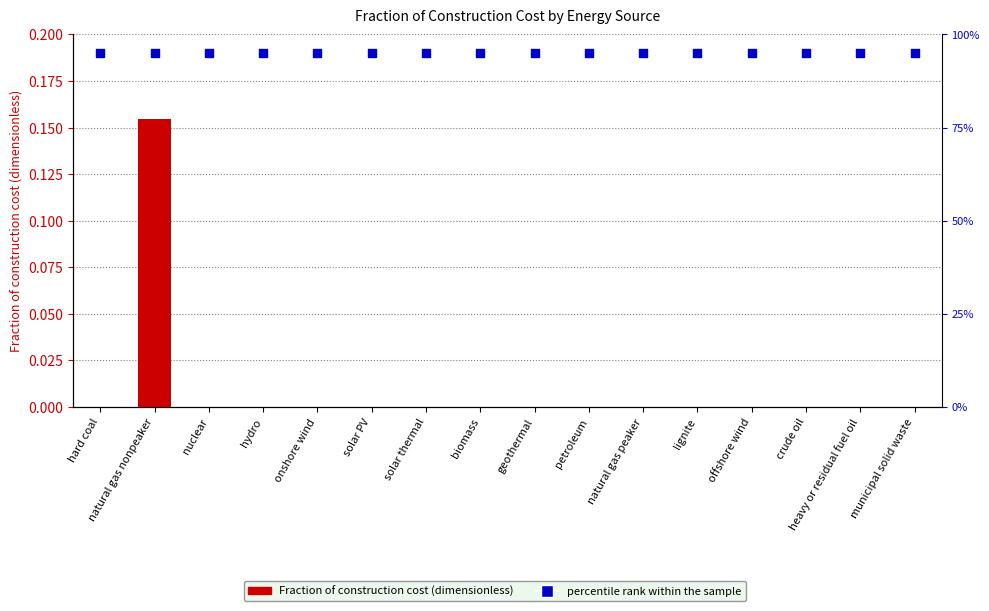

At which category is the sum across all series the highest?

natural gas nonpeaker